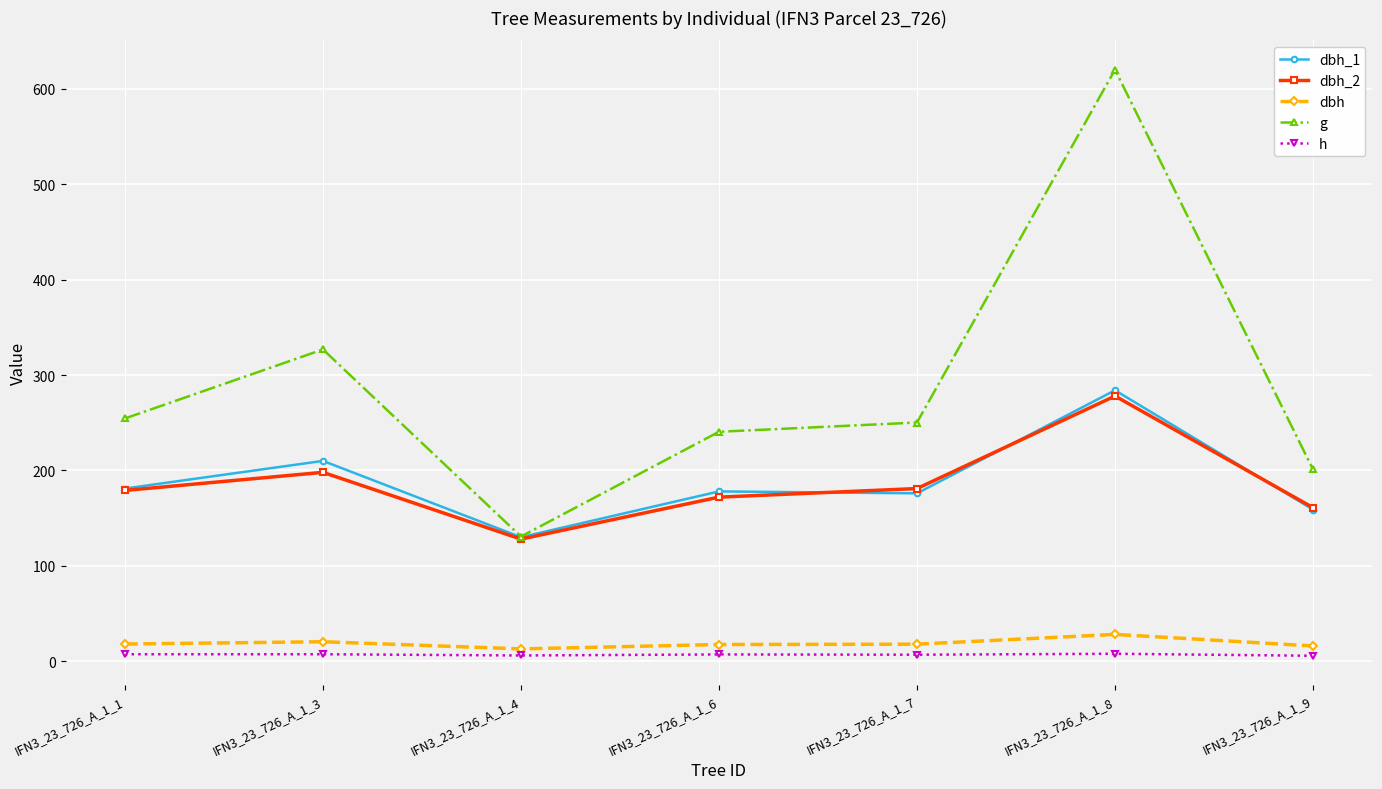

The value of h at IFN3_23_726_A_1_8 is 7.8. True or false?

True